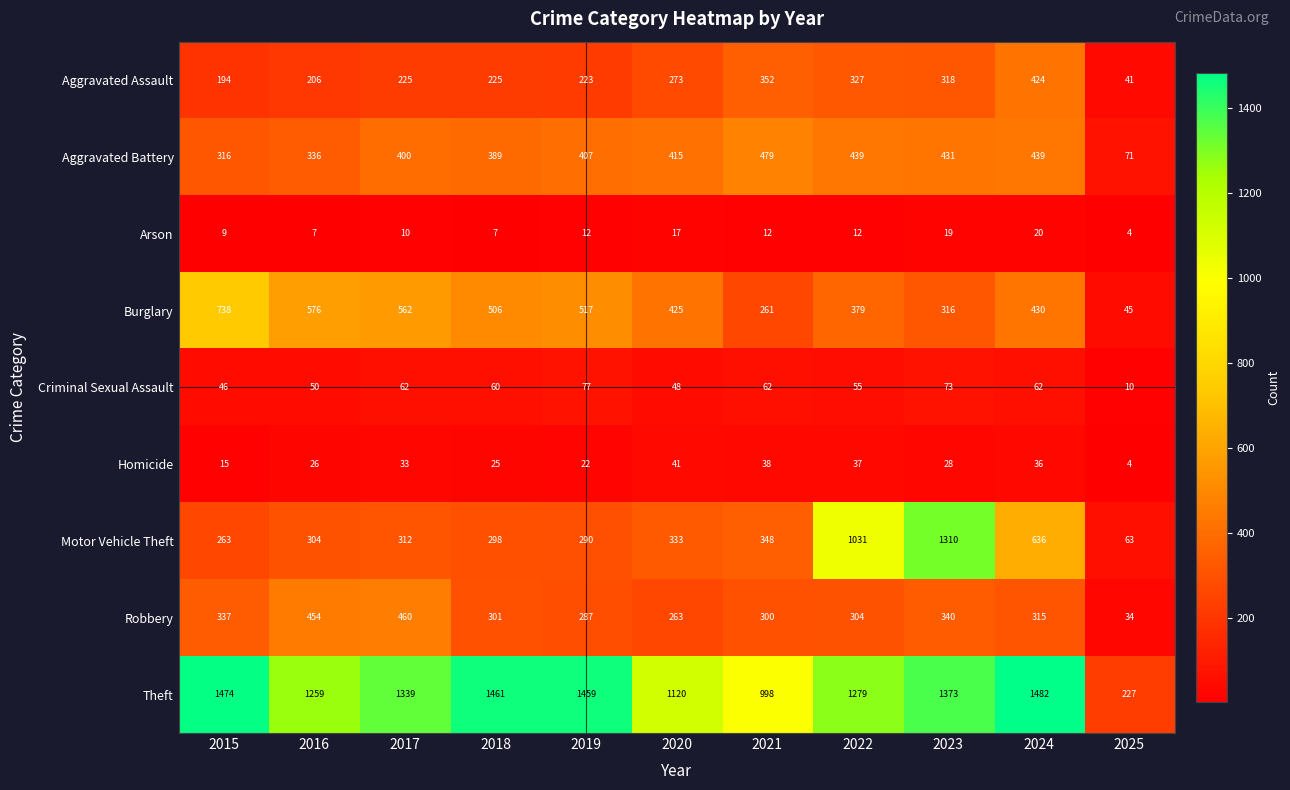

Rank the series at 2015 from lowest to highest value.

Arson, Homicide, Criminal Sexual Assault, Aggravated Assault, Motor Vehicle Theft, Aggravated Battery, Robbery, Burglary, Theft